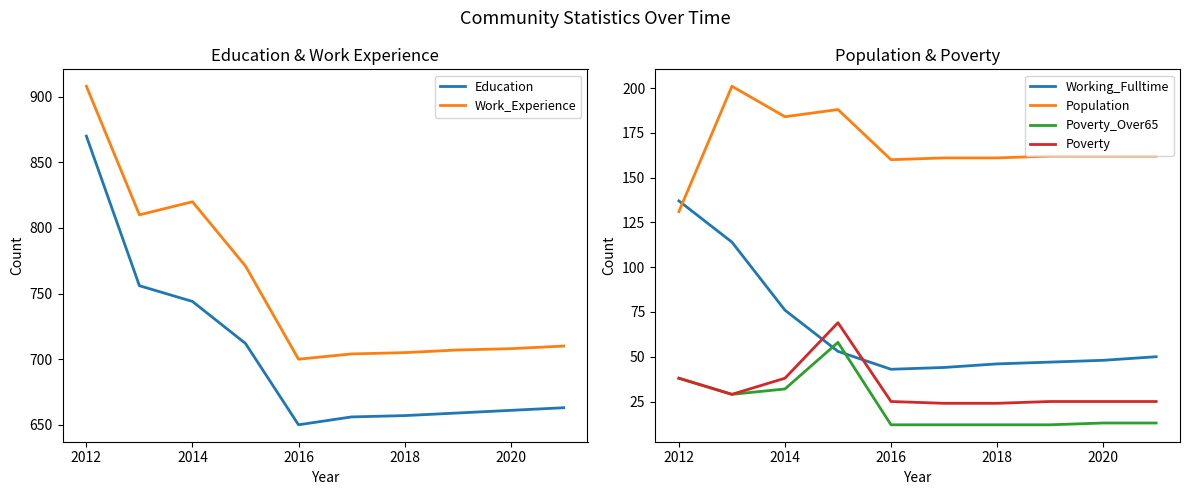

The Work_Experience series shows 386 at 2018. True or false?

False